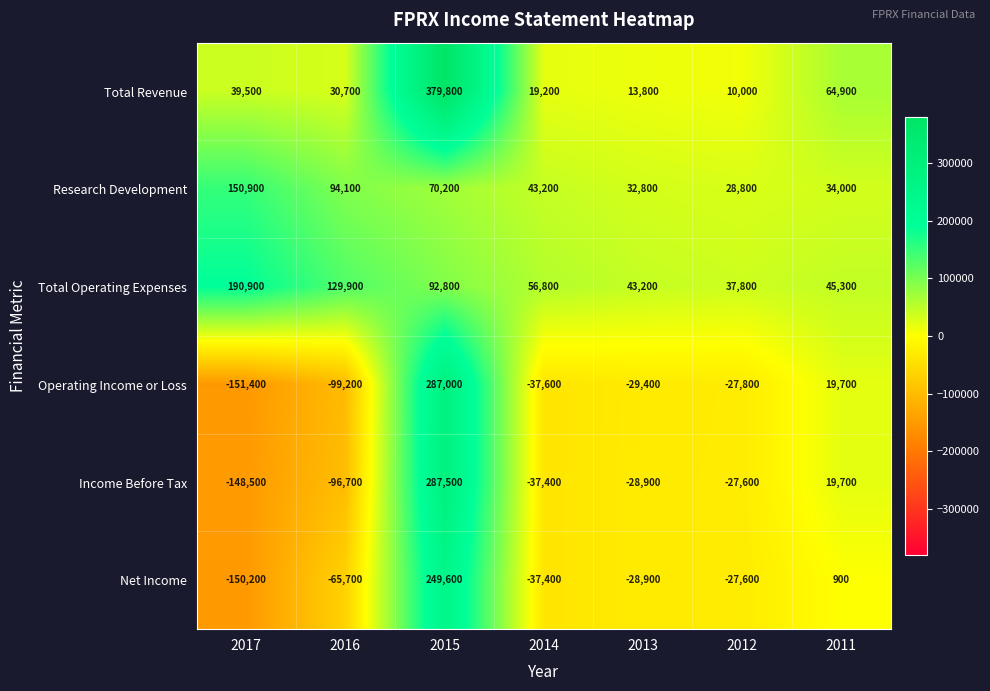

Which series has the largest range (max minus min)?

Operating Income or Loss